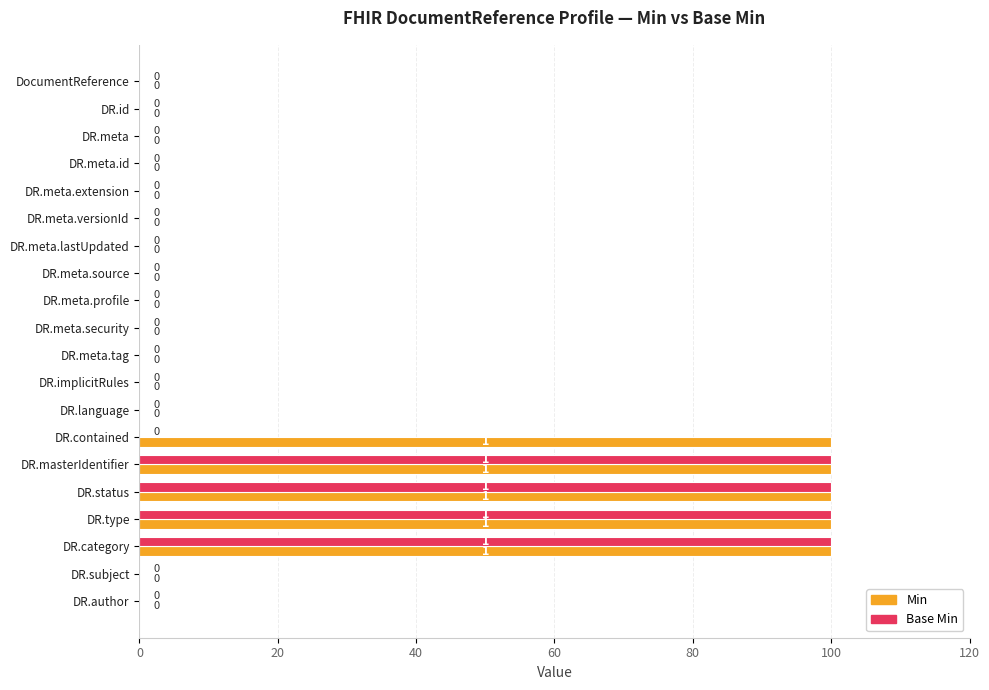

Which series has the largest total across all categories?

Min